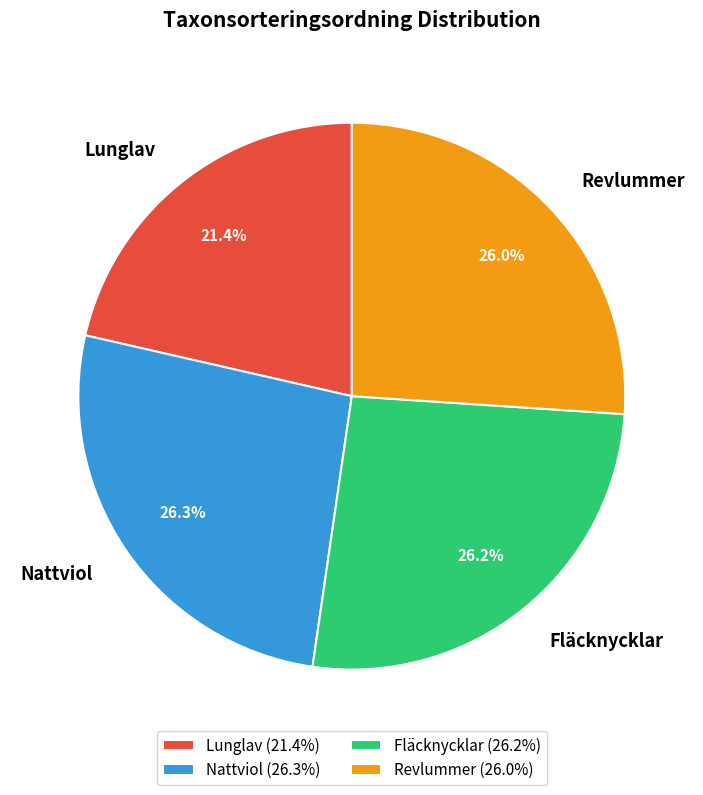

What portion of the pie excludes Fläcknycklar?

73.8%